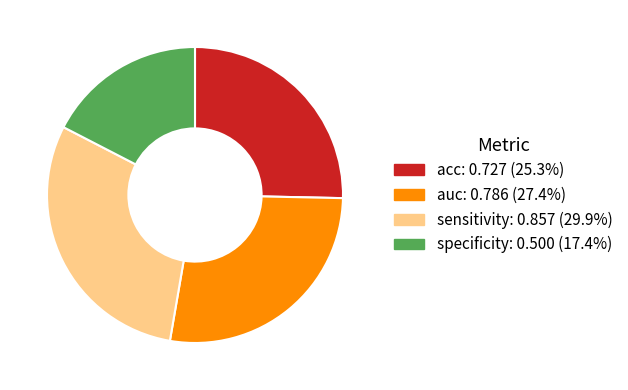

Is the sum of specificity and acc greater than half?

No